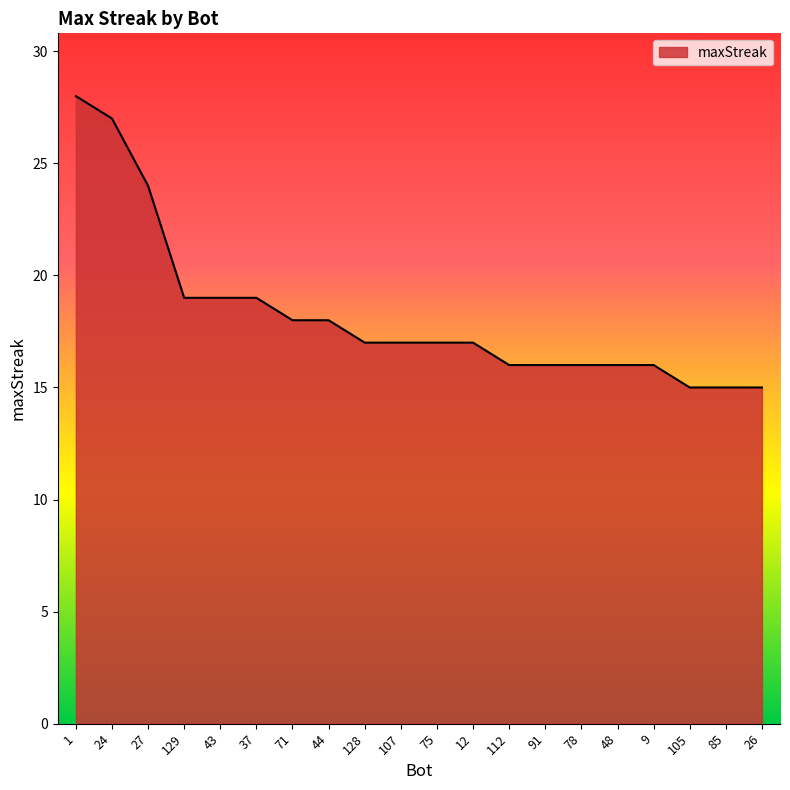

What position from the right is 12?

9